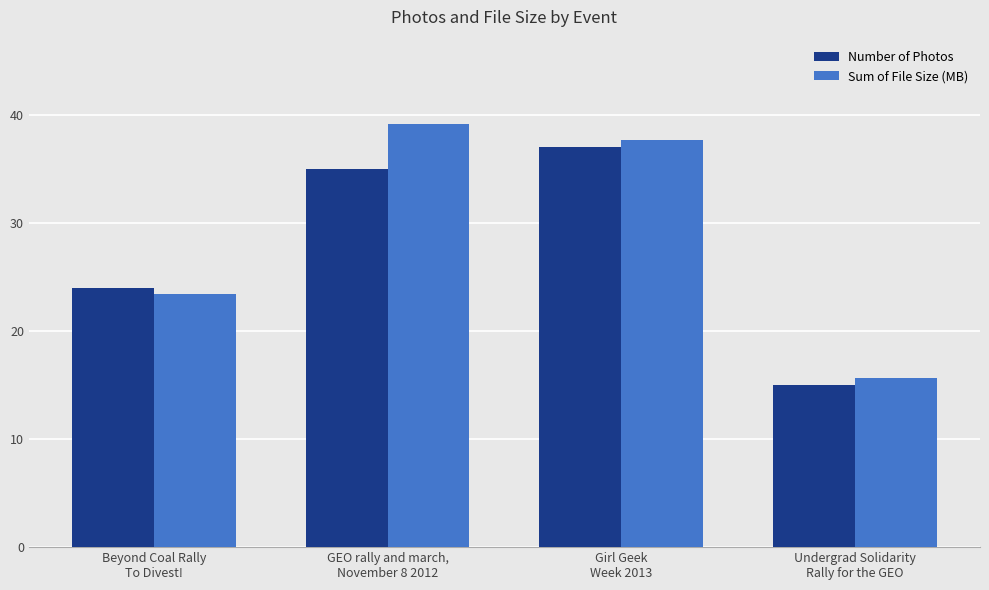

What is the label of the 2nd bar from the left?

GEO rally and march,
November 8 2012